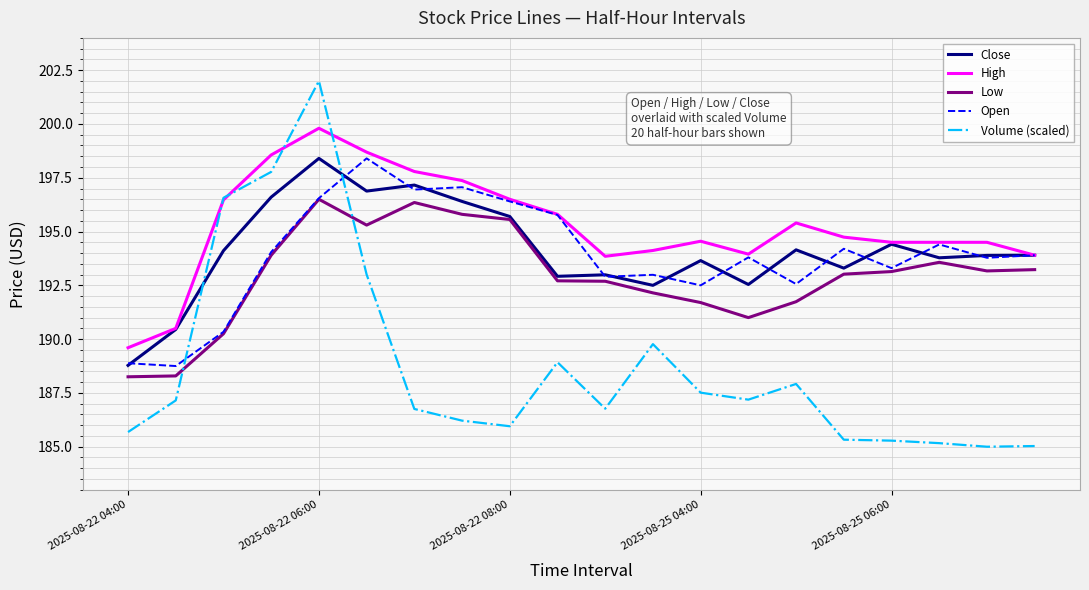

In Close, how many points are higher than both neighbors (excluding endpoints)?

6